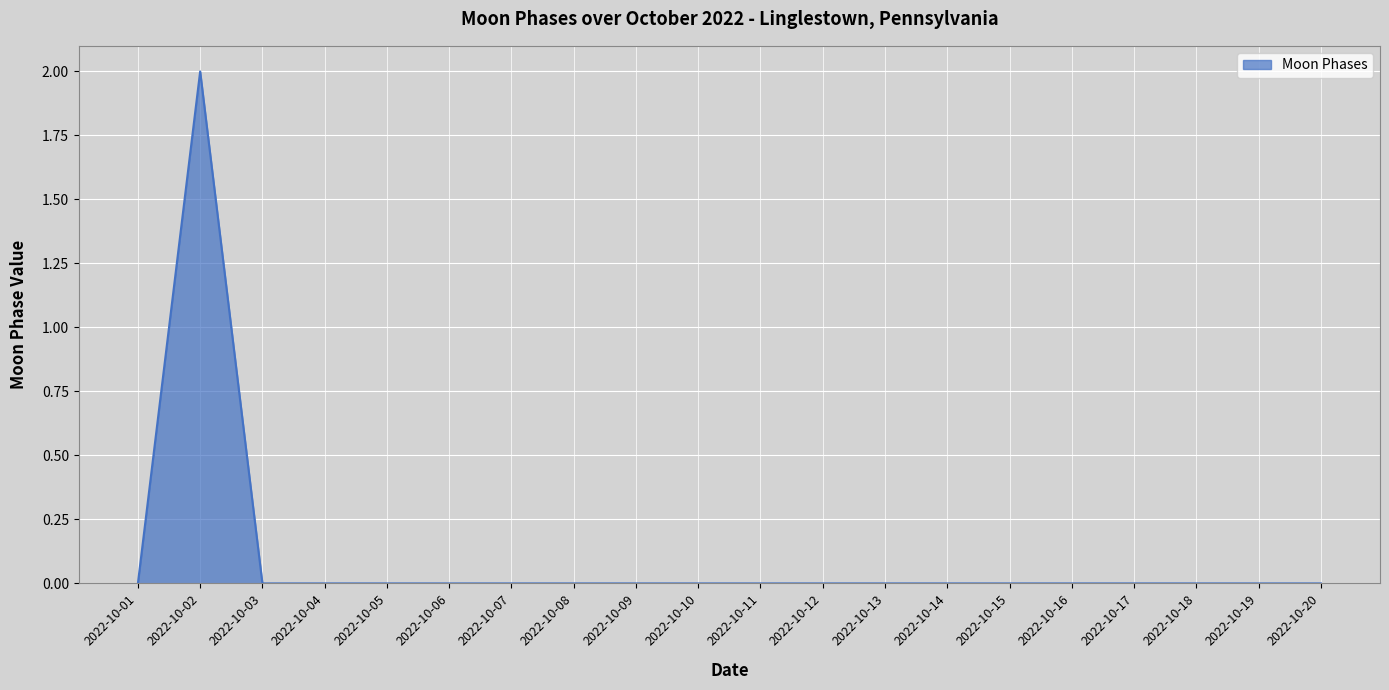

True or false: the data shows 0 at 2022-10-04.

True